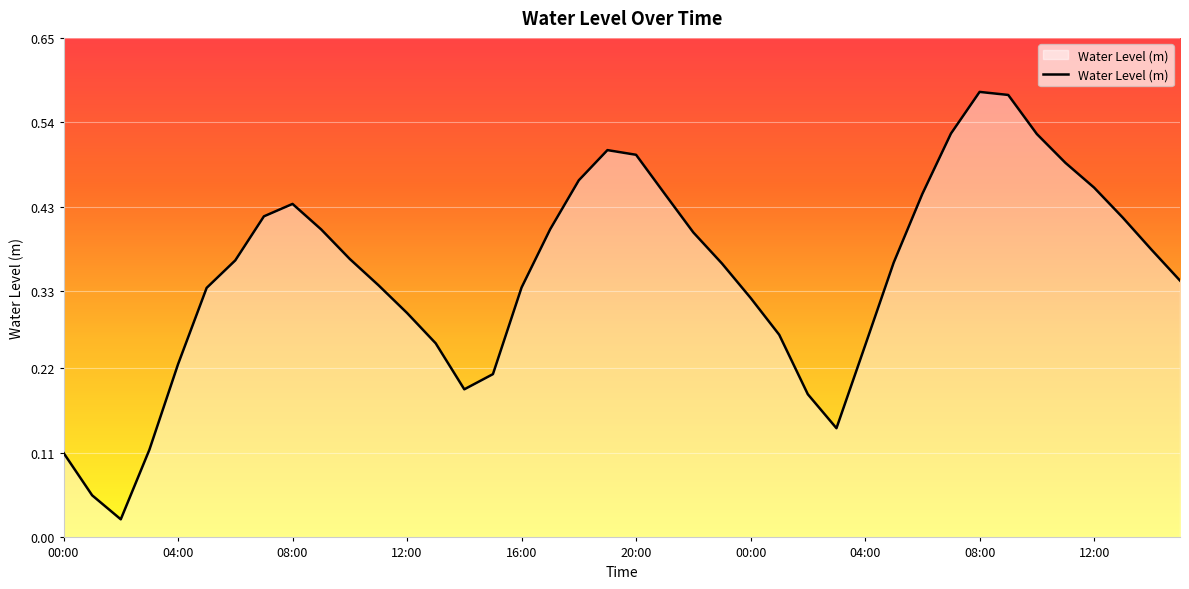

Is this an area chart (filled region under the line)?

Yes